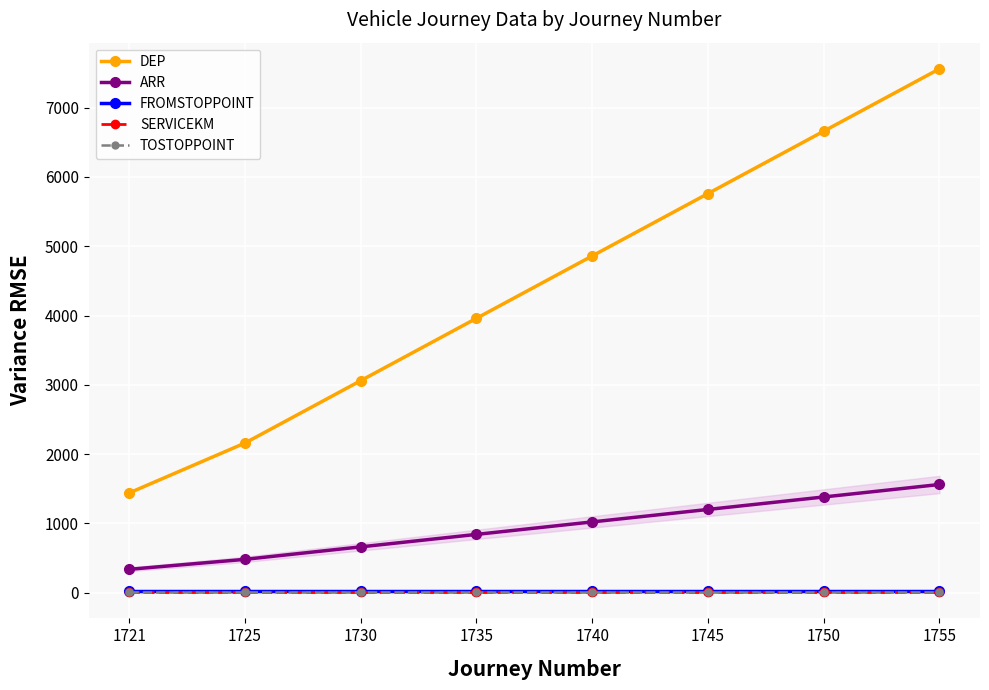

Rank the series by their maximum value, from highest to lowest.

DEP, ARR, FROMSTOPPOINT, SERVICEKM, TOSTOPPOINT